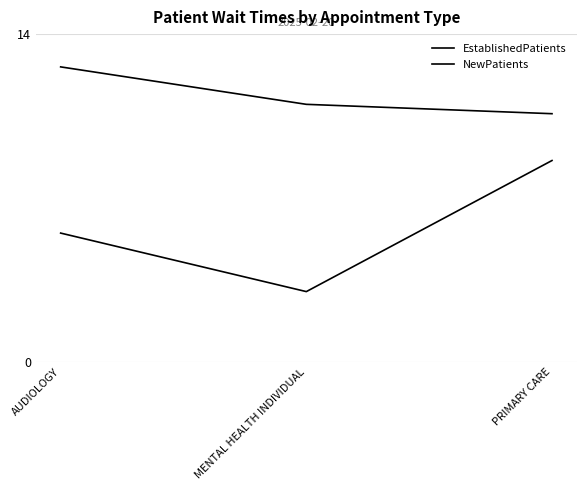

What is the minimum value shown in the chart?

3.0